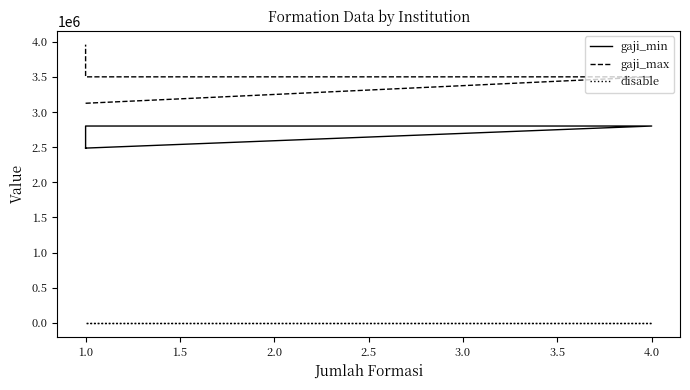

What is the difference between the highest and lowest values at 1.0?

3123999